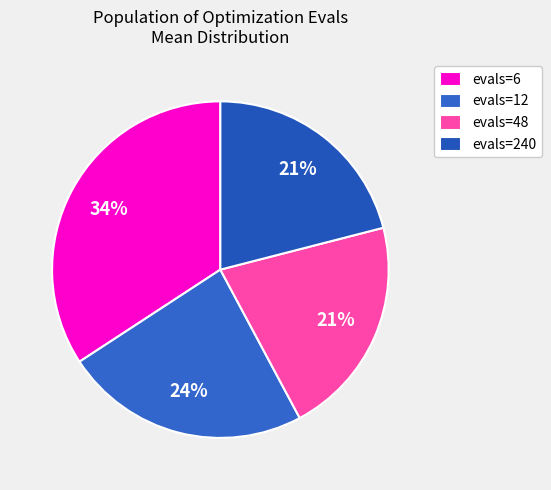

True or false: evals=6 accounts for 40% of the total.

False